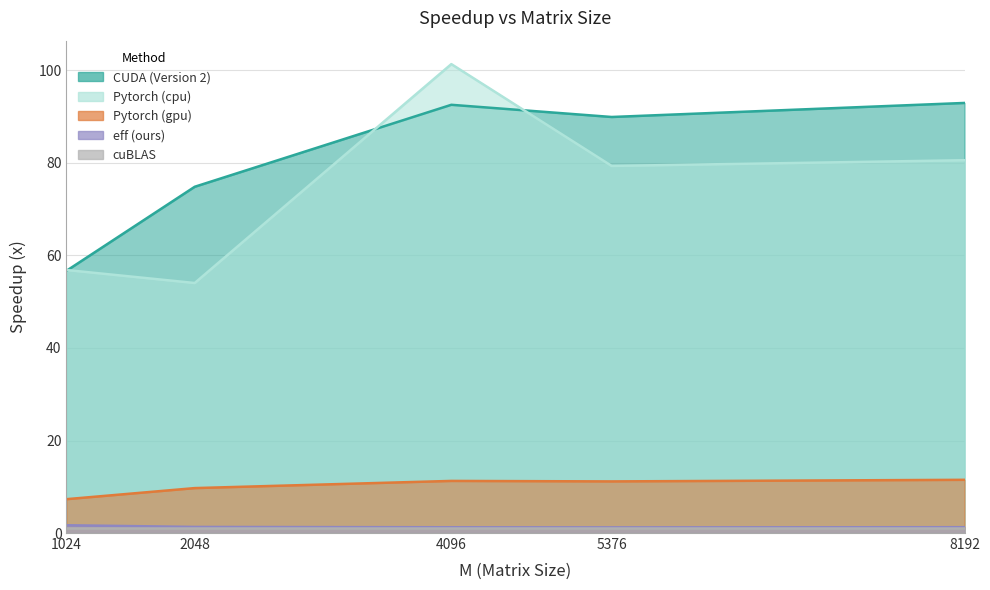

Is it true that Pytorch (gpu) equals 7.3 at 1024.0?

True